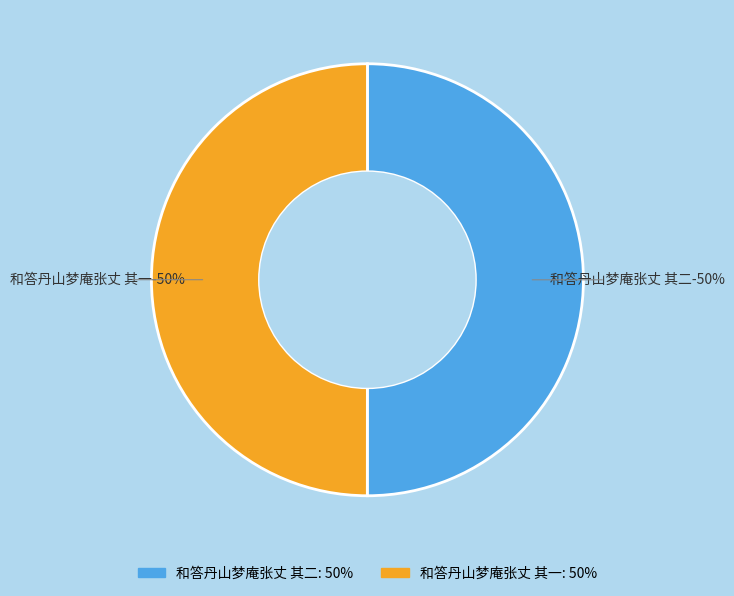

What is the largest slice in the pie chart?

和答丹山梦庵张丈 其二